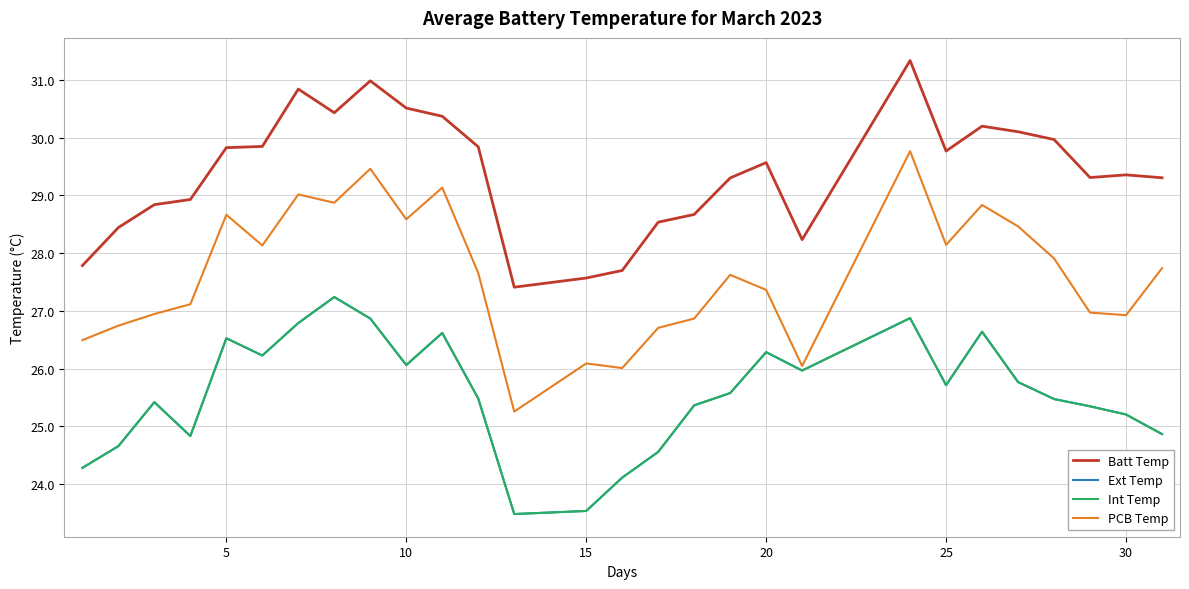

Does the chart have visible grid lines?

Yes